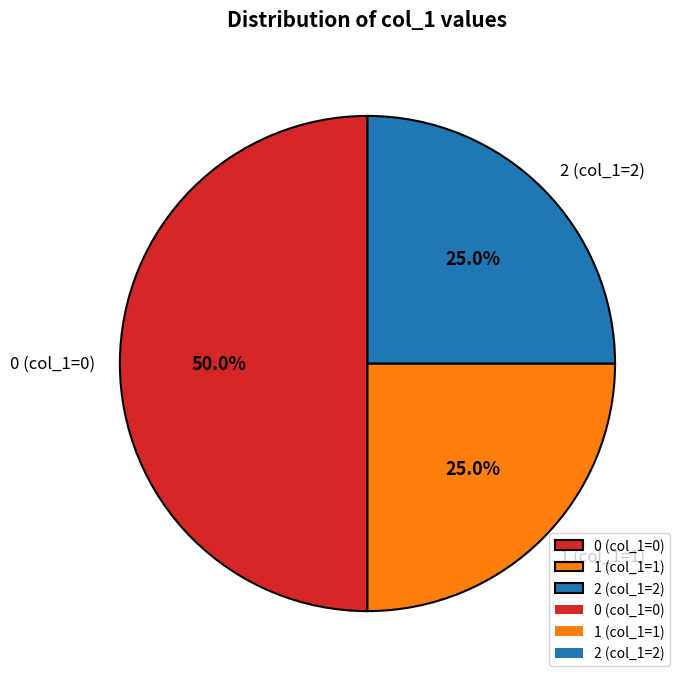

Does 2 (col_1=2) account for over 50% of the chart?

No